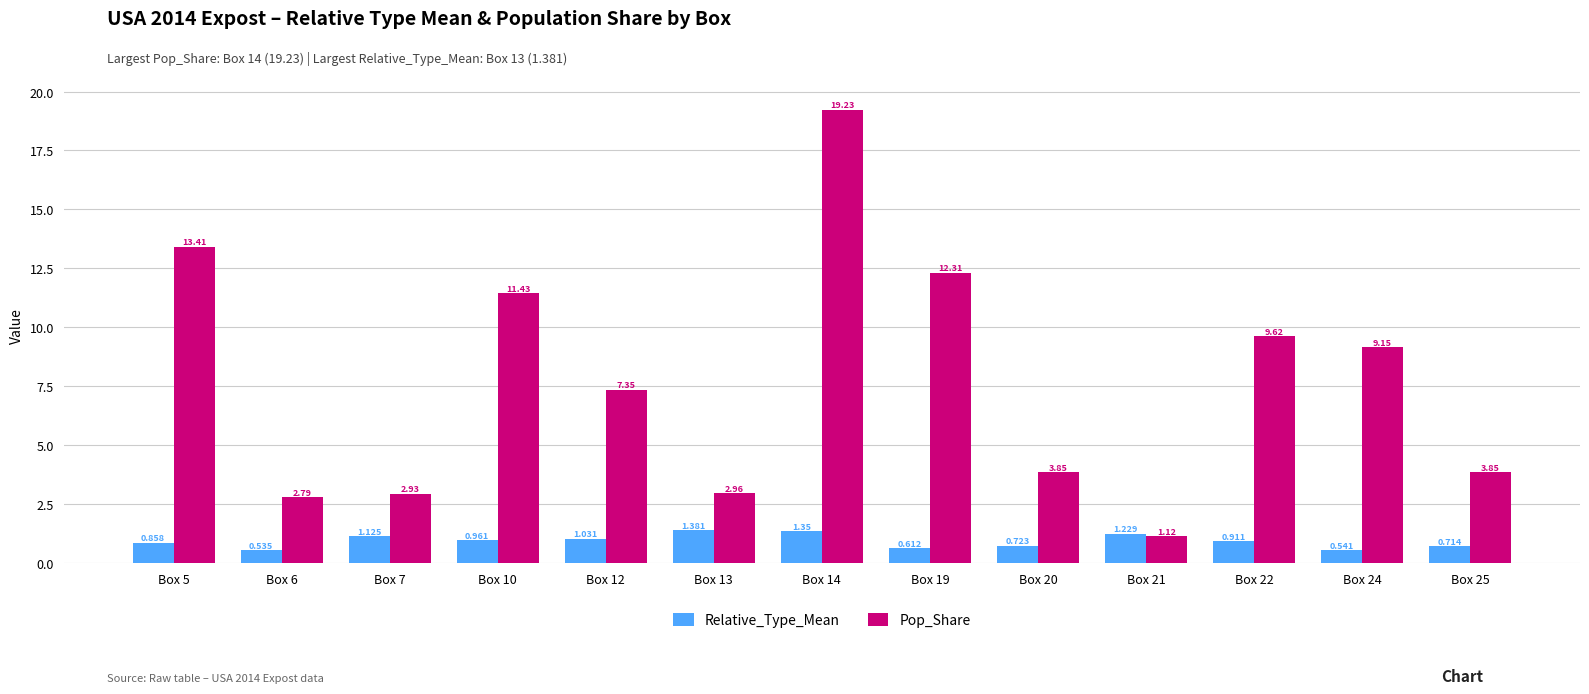

What are all the series names shown in the legend?

Relative_Type_Mean, Pop_Share